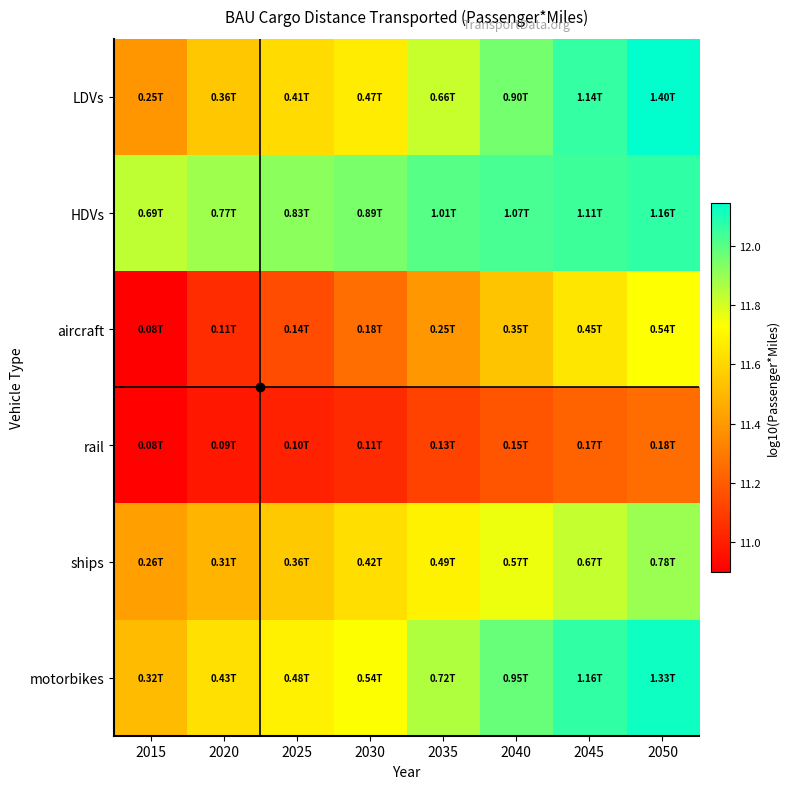

At which category is the sum across all series the highest?

2050